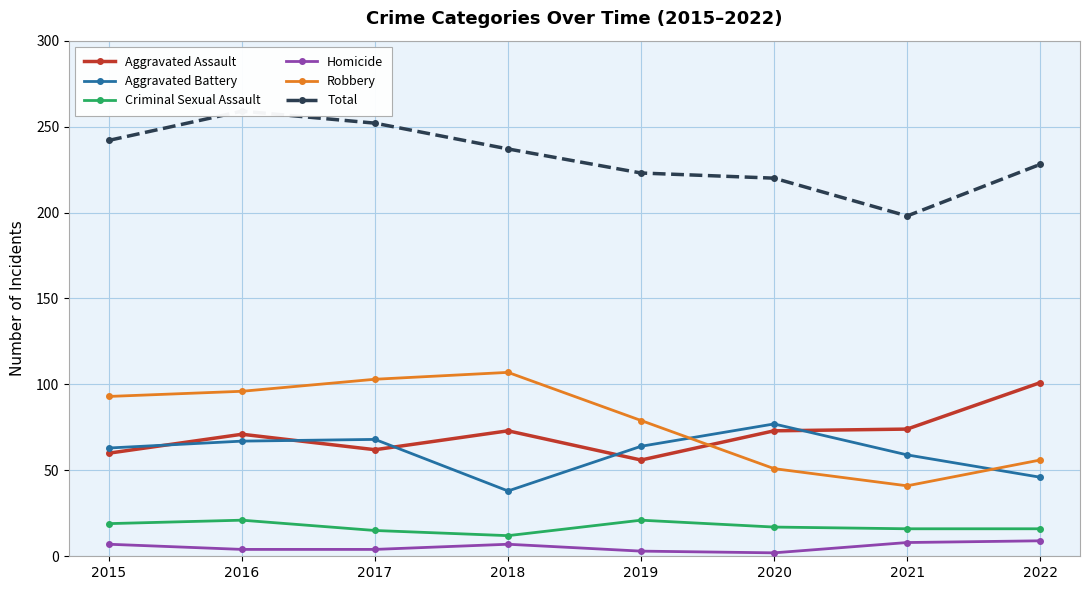

Does the chart display data point markers on the line(s)?

Yes